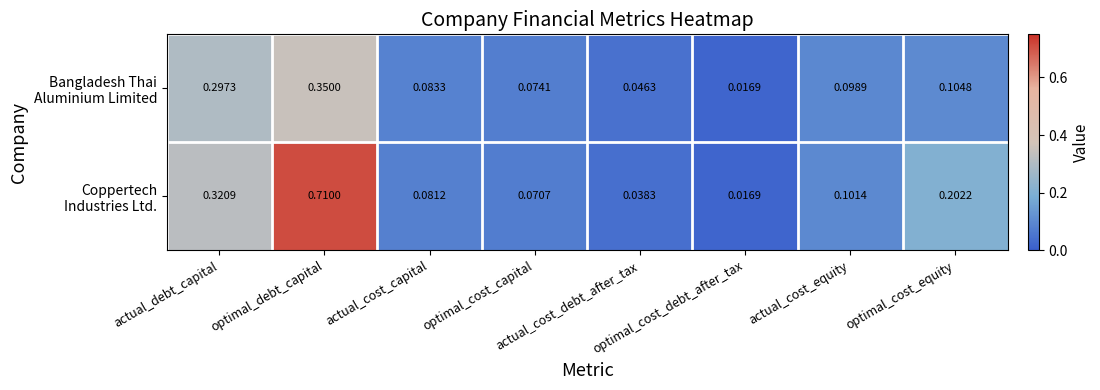

How many series are shown in this chart?

2